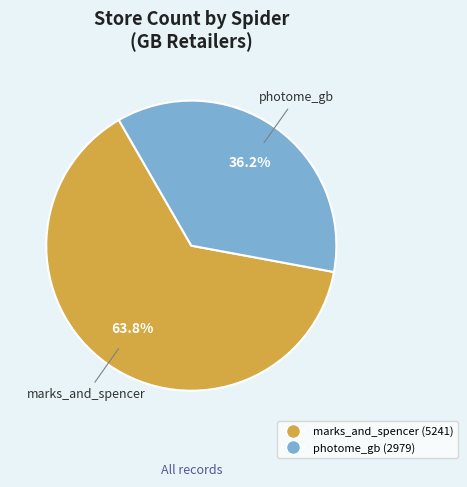

To the nearest percent, what is the difference between the largest and smallest slice percentages?

28%